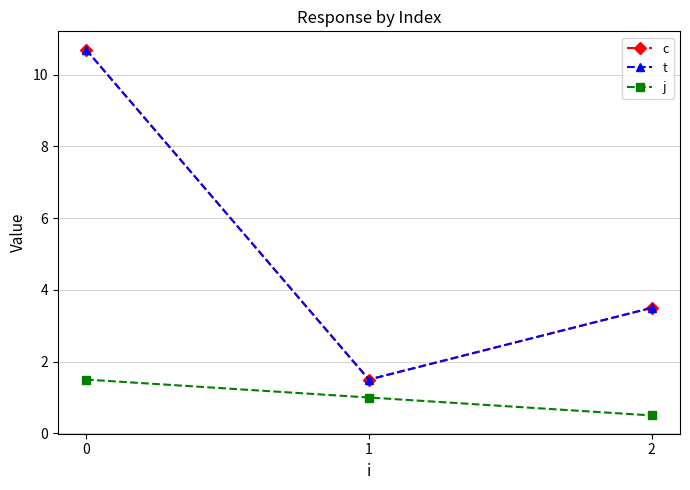

Is this an area chart (filled region under the line)?

No